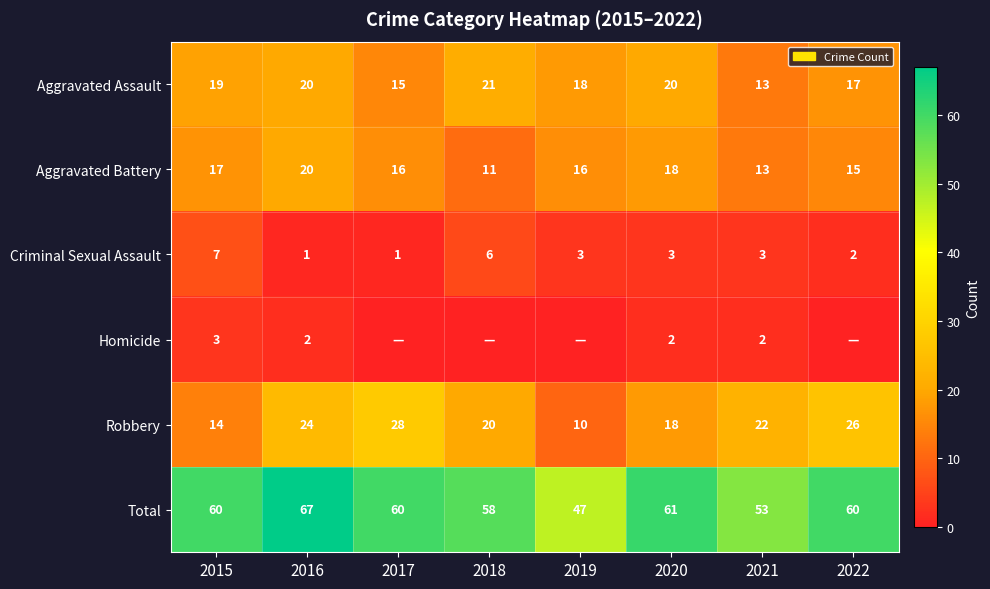

Is the value of Aggravated Assault at 2016 greater than the value of Criminal Sexual Assault at 2019?

Yes